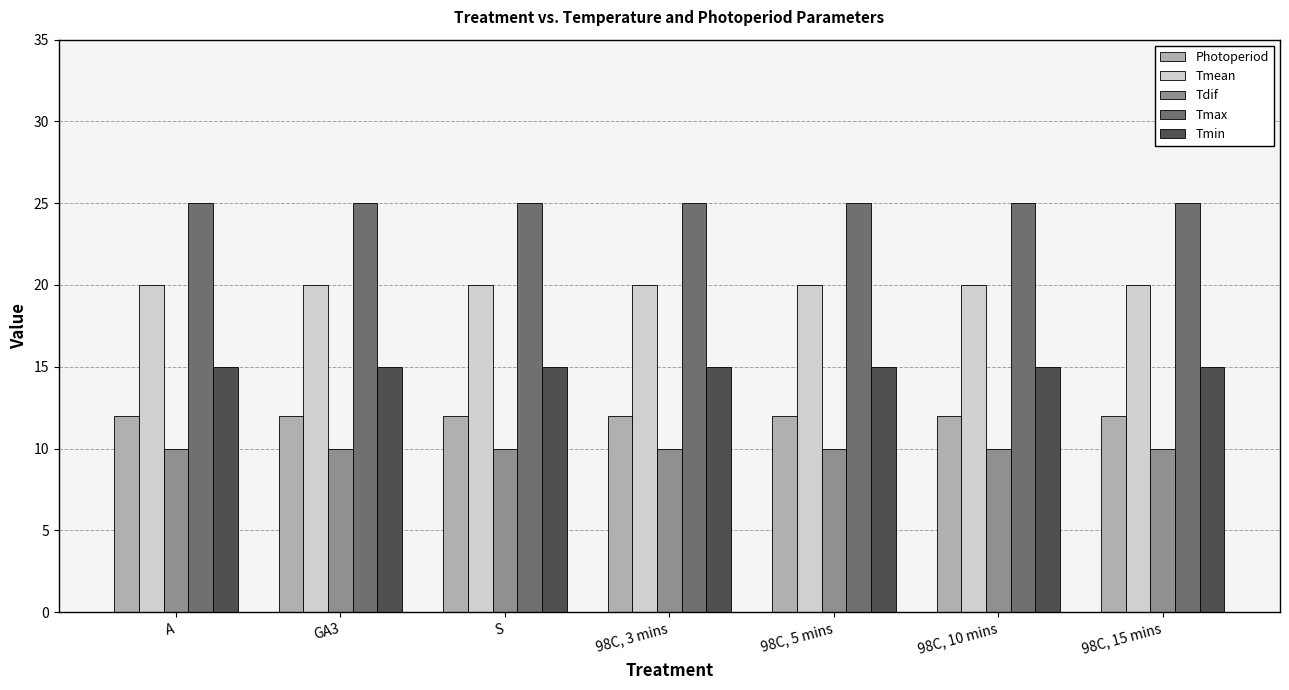

The value of Tdif at S is 15. True or false?

False